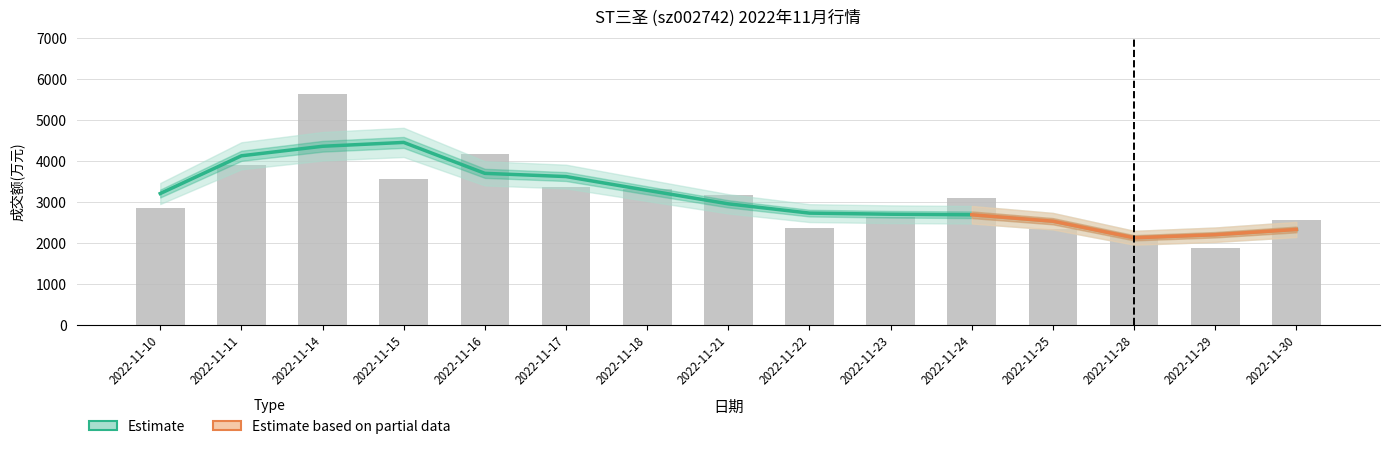

Which category has the highest value across all series?

2022-11-14